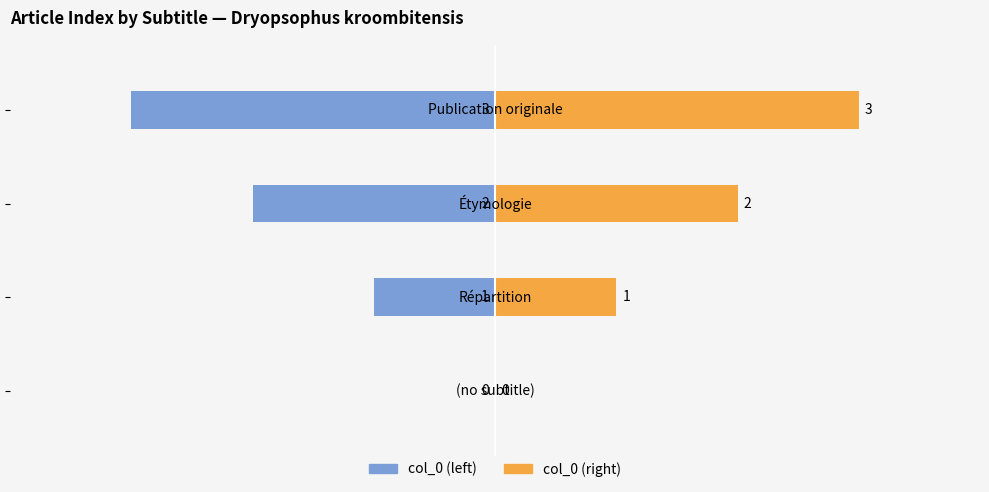

Reading left to right, what are all the values shown in this chart?

col_0 (left): −4=0	−3=-1	−2=-2	−1=-3
col_0 (right): −4=0	−3=1	−2=2	−1=3